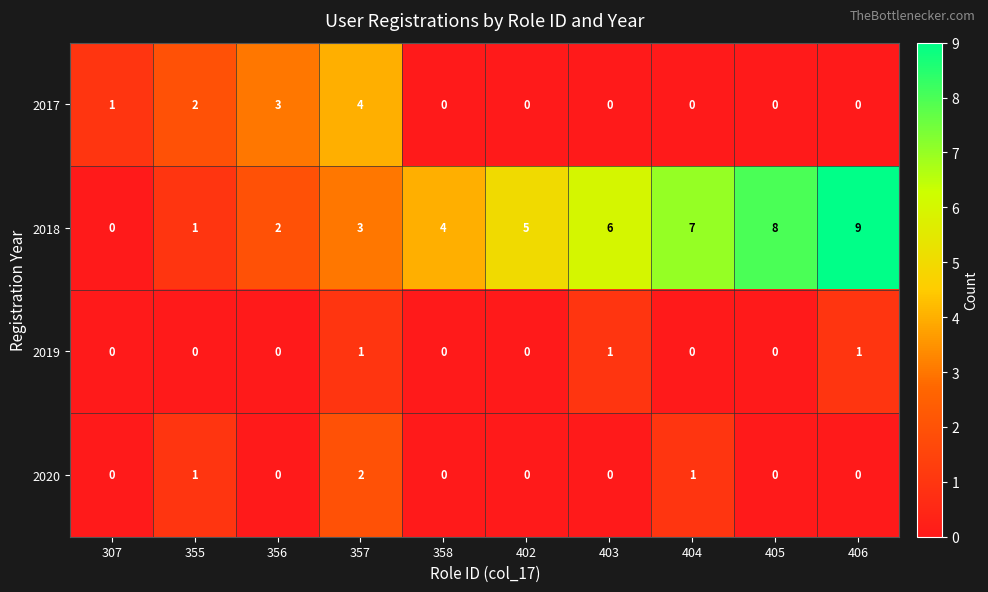

What is the sum of all 2018 values?

45